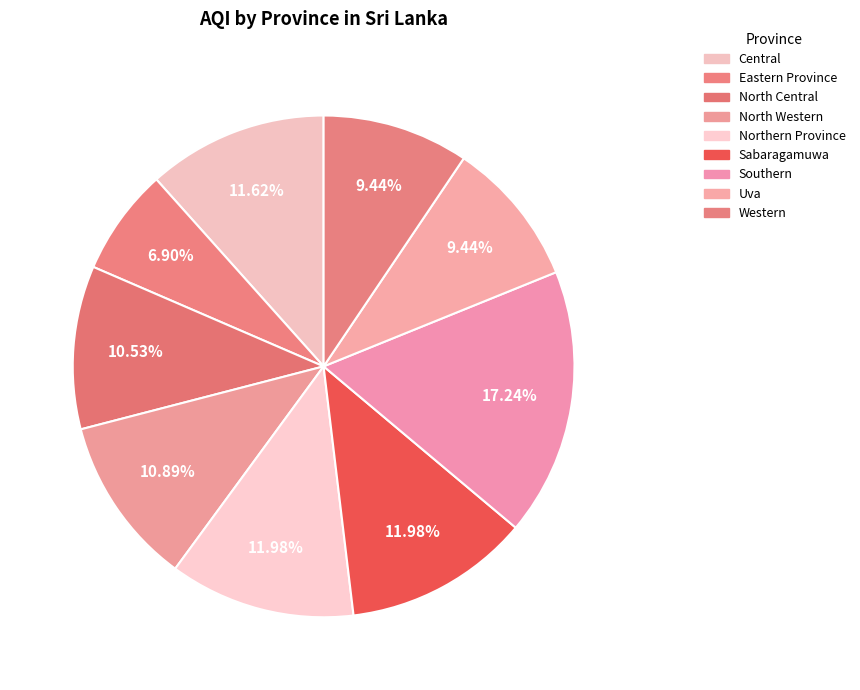

True or false: Eastern Province accounts for 1% of the total.

False